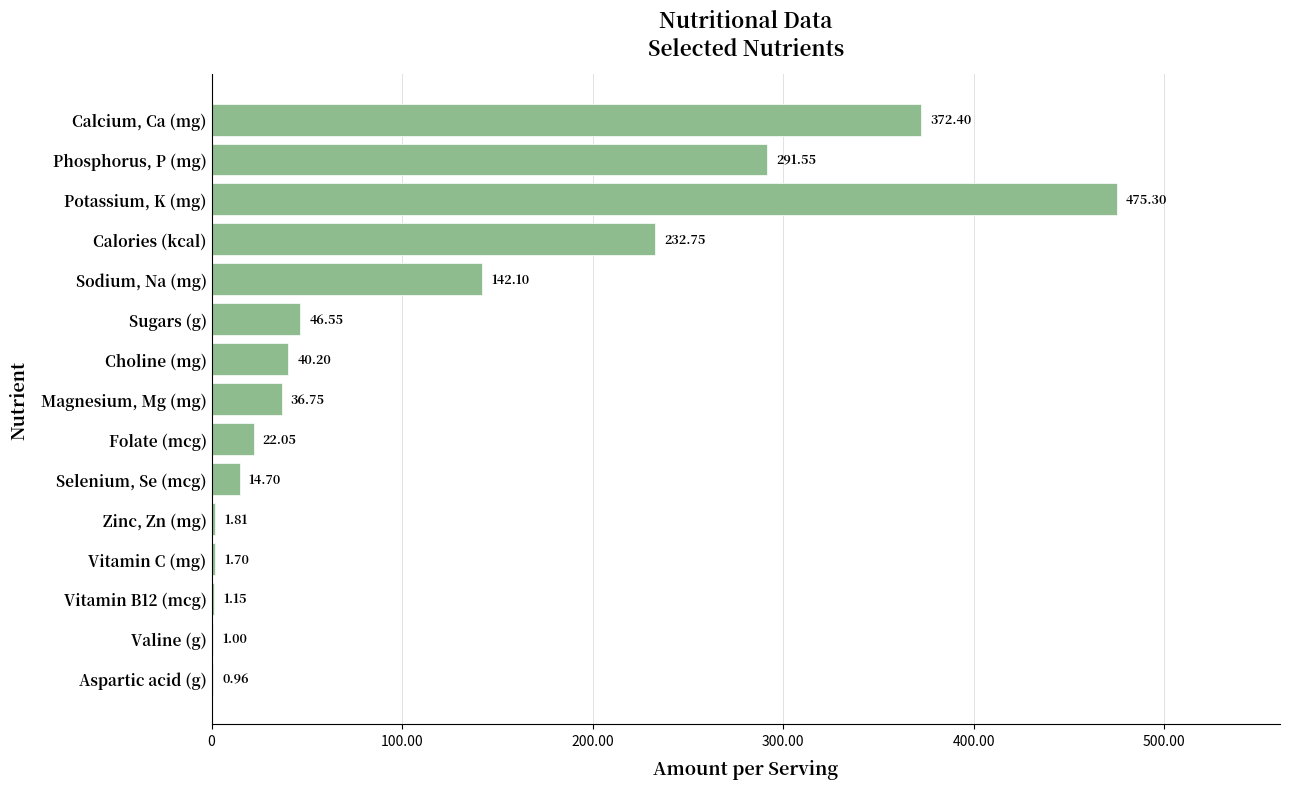

What is the greatest value displayed?

475.3